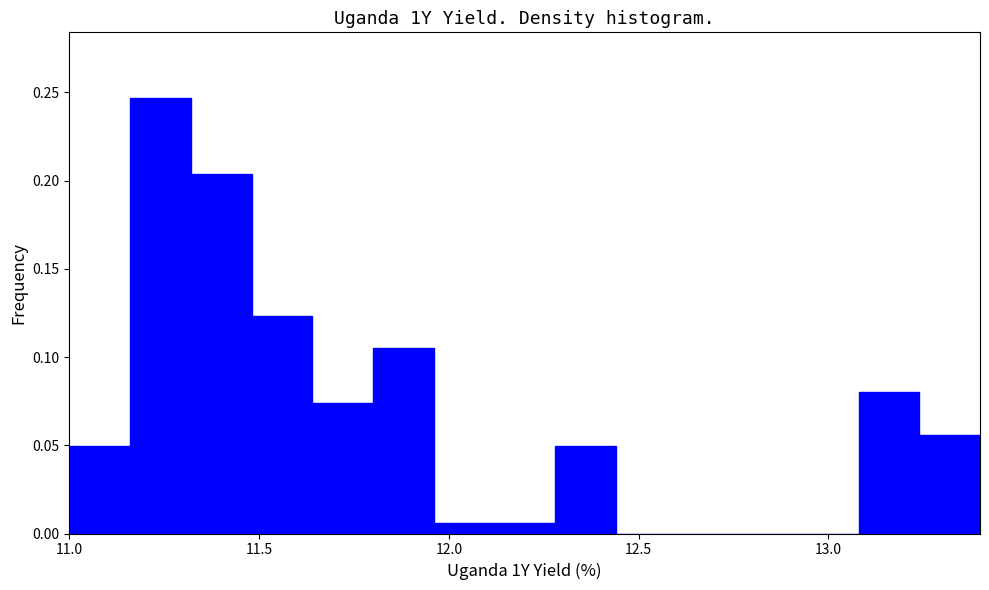

Around what value on the x-axis is the tallest bar? Give the approximate position of its centre, as read against the axis.

11.25